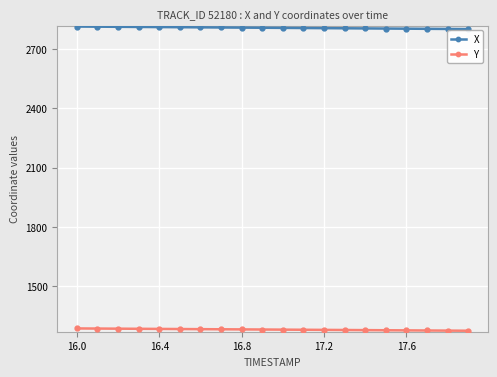

At how many categories does at least one series exceed 1918?

20